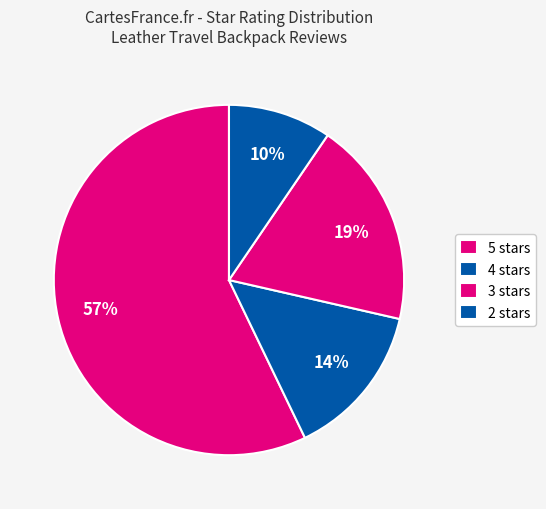

How many segments does this pie chart have?

4